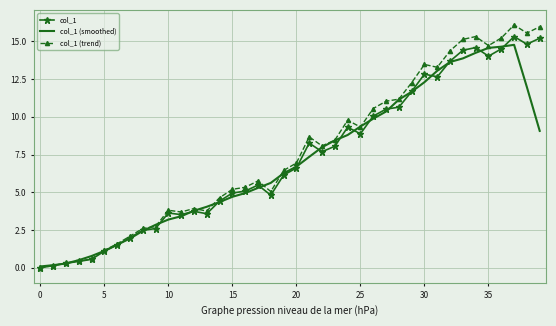

Which series has the largest range (max minus min)?

col_1 (trend)